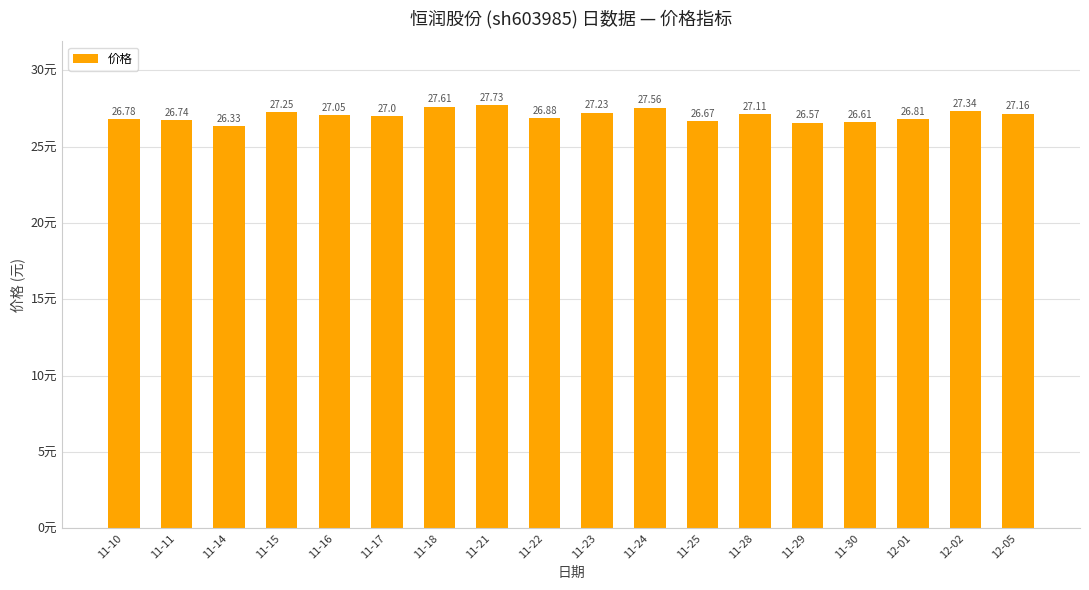

List the labels in order of value, smallest first.

11-14, 11-29, 11-30, 11-25, 11-11, 11-10, 12-01, 11-22, 11-17, 11-16, 11-28, 12-05, 11-23, 11-15, 12-02, 11-24, 11-18, 11-21